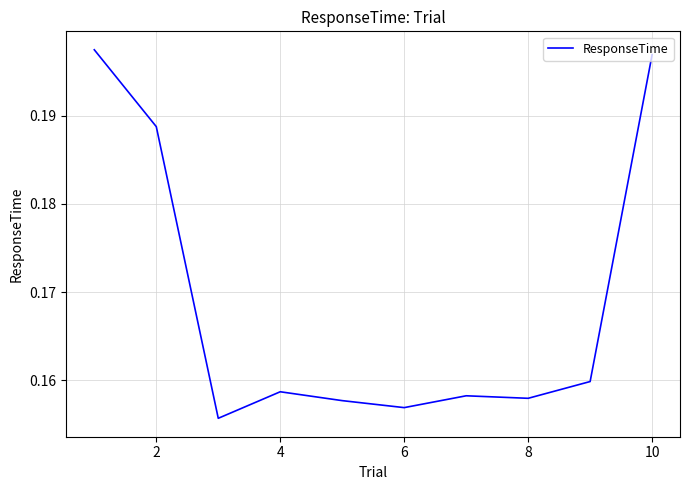

Which has a higher value, 8 or 10?

10